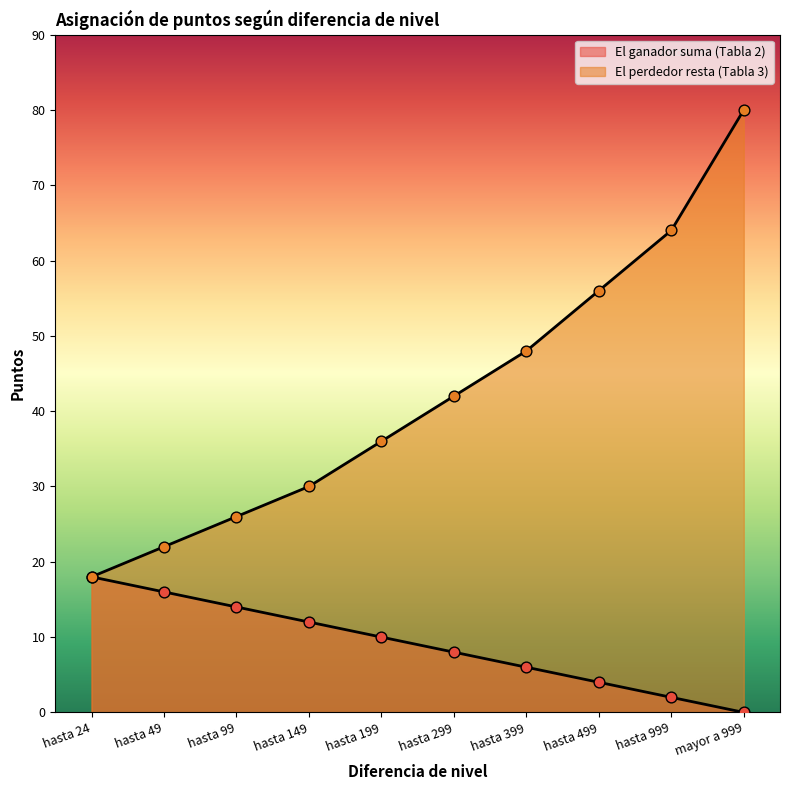

Which series contains the highest Y value?

El perdedor resta (Tabla 3)